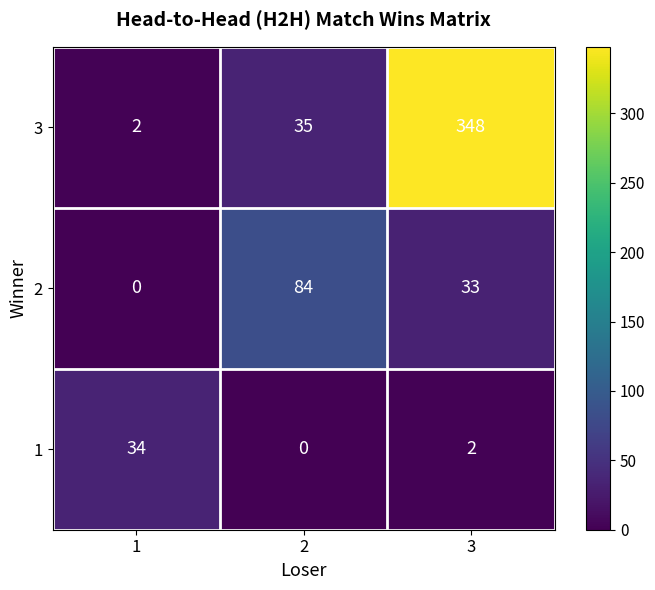

What is the average value of the 1 series?

12